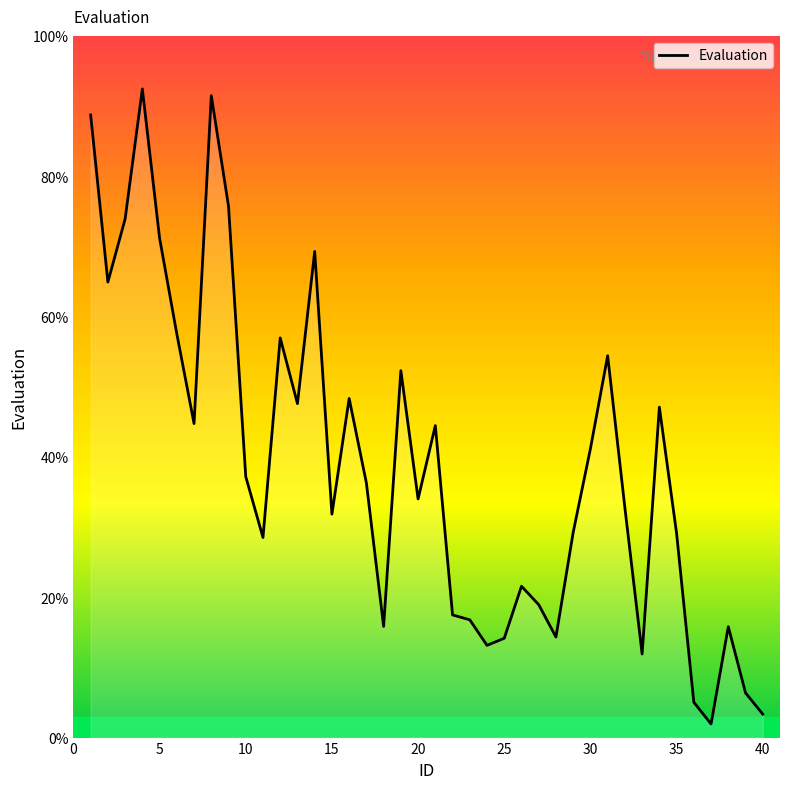

What is the difference between the maximum and minimum values?

90.5